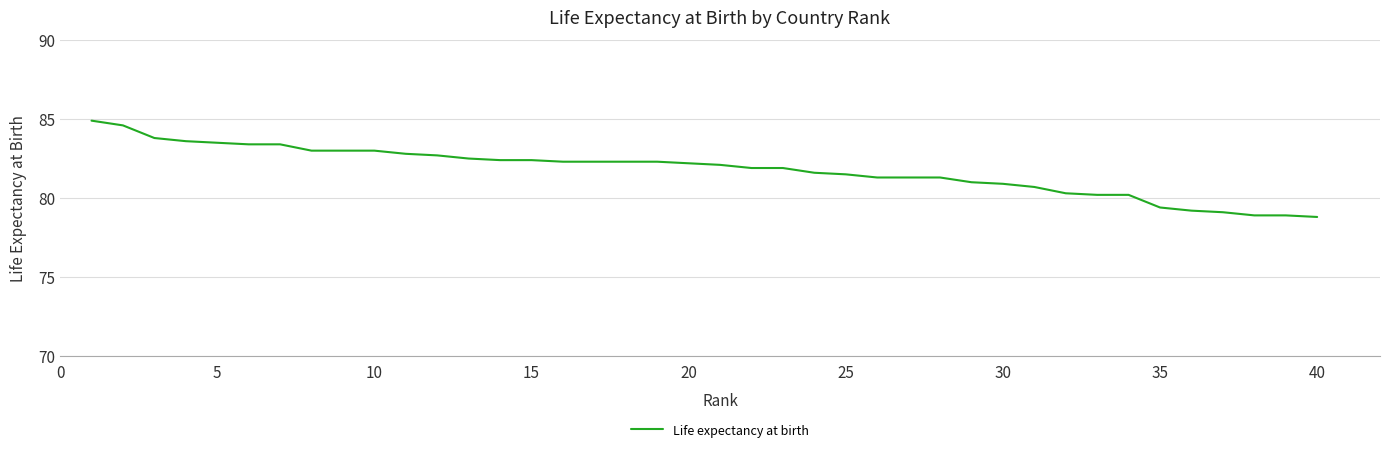

Does the chart display data point markers on the line(s)?

No